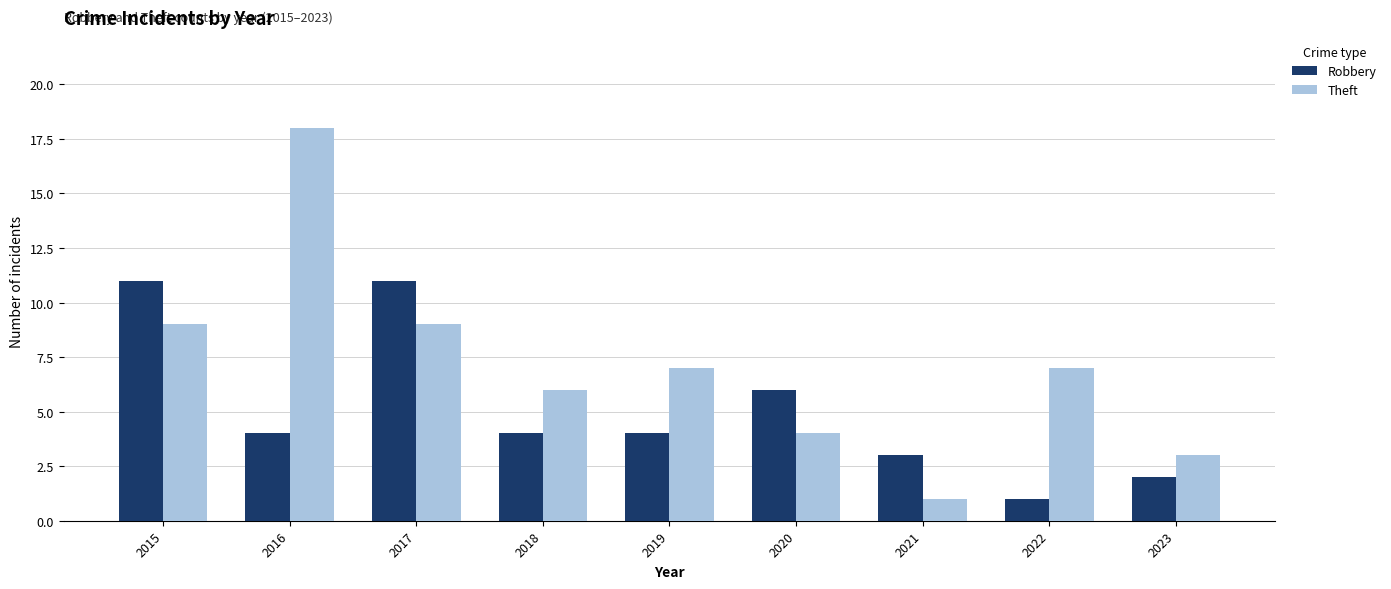

Reading left to right, transcribe all the data shown in this chart.

Robbery: 11	4	11	4	4	6	3	1	2
Theft: 9	18	9	6	7	4	1	7	3